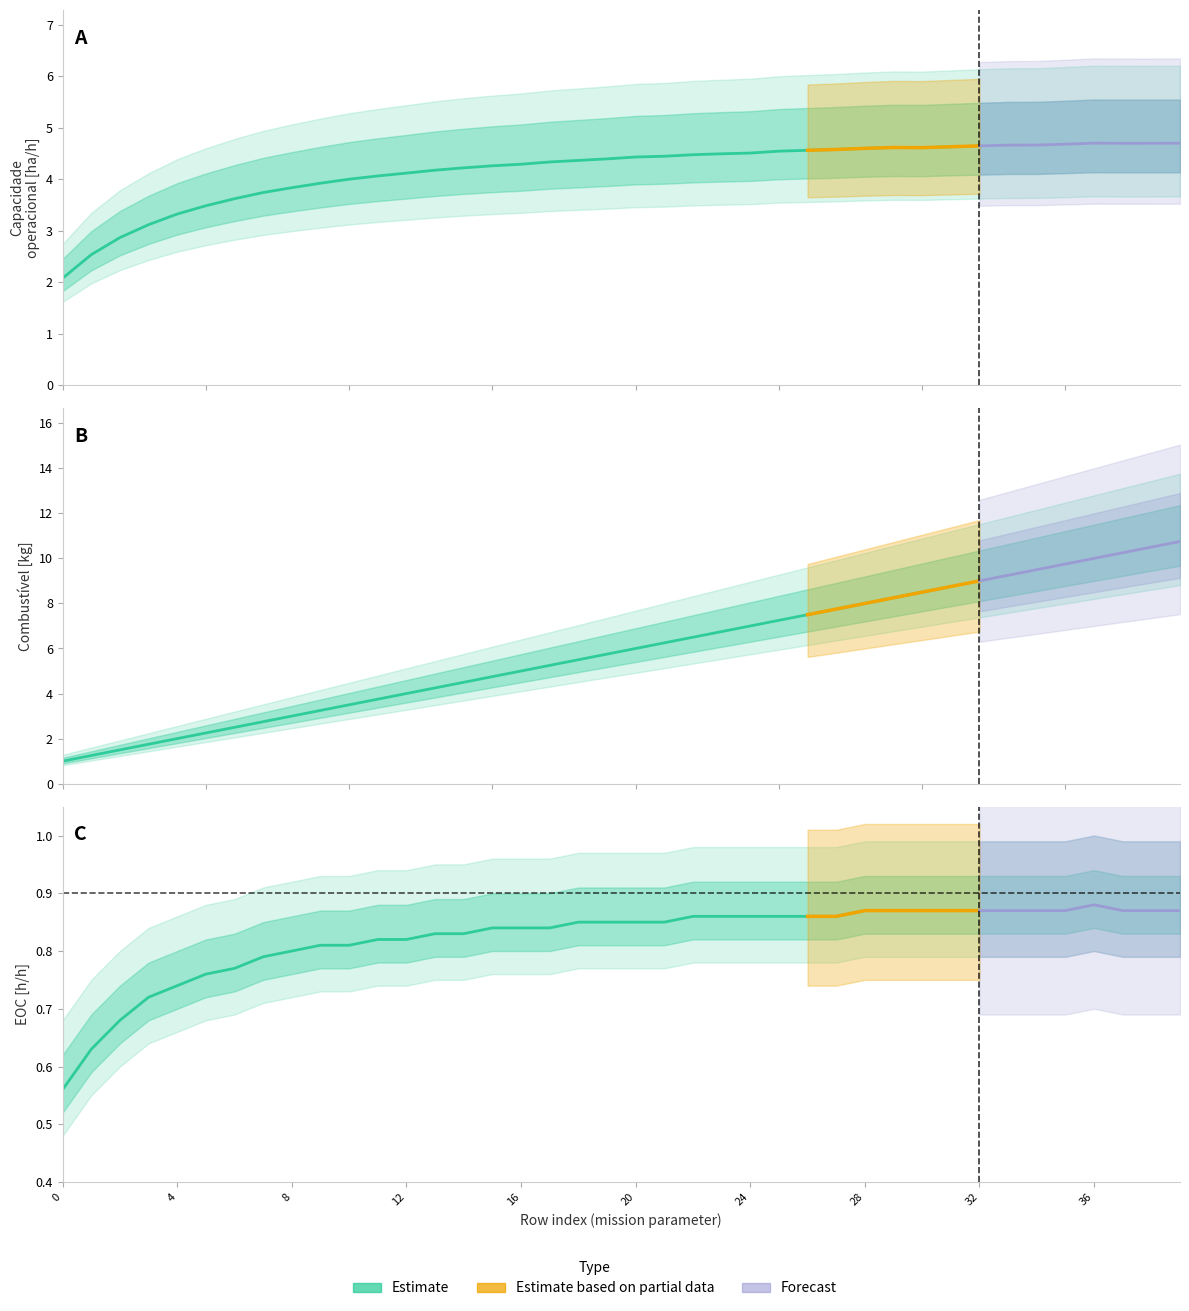

How many values in the Combustivel [kg] series exceed 6?

19